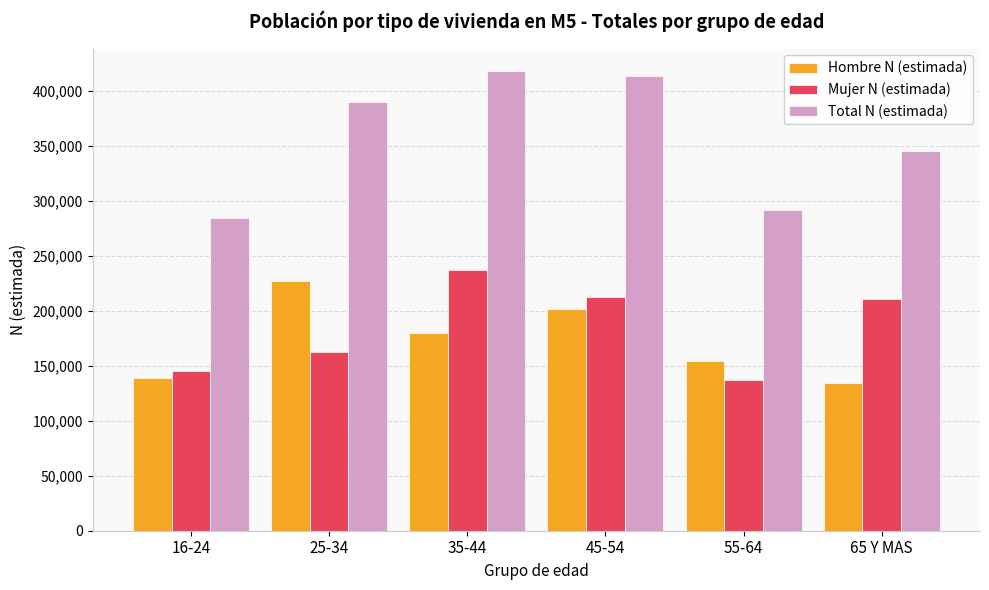

Between 25-34 and 35-44, which series saw the biggest shift?

Mujer N (estimada)